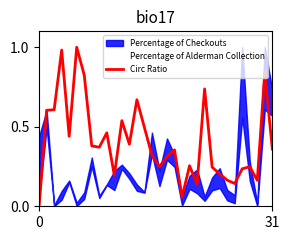

What is the label of the 24th point from the right?

8